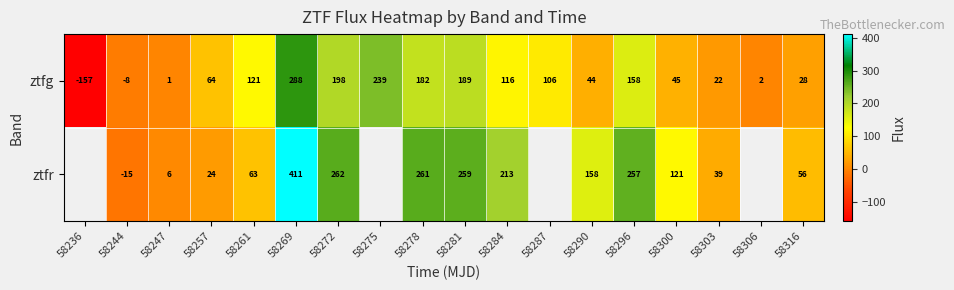

How many data points in ztfg are less than 106?

9